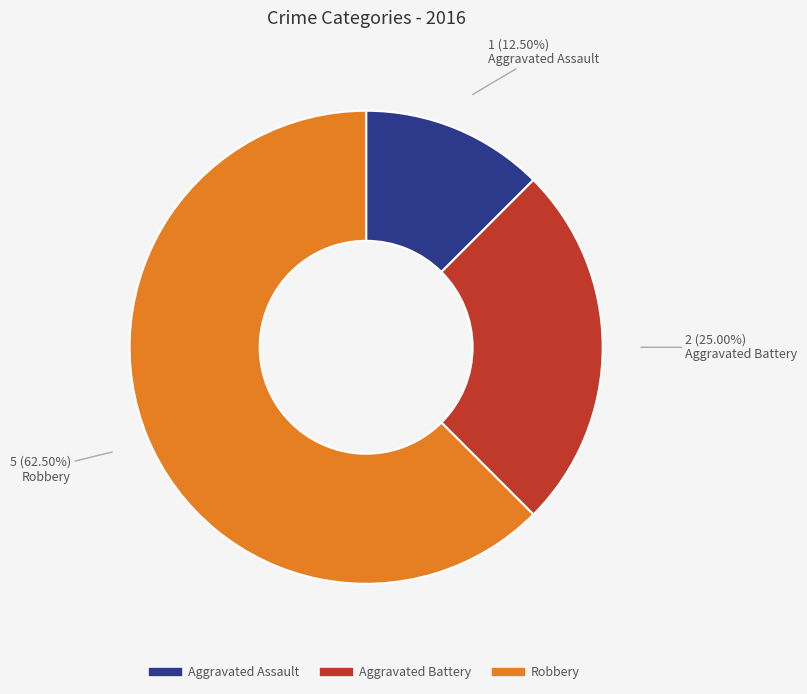

Count the number of slices in the pie.

3